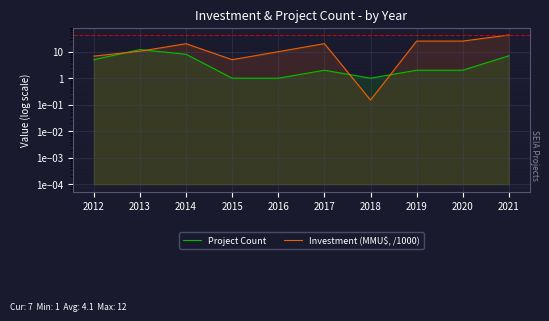

What is the average value of the Investment (MMU$, /1000) series?

16.5